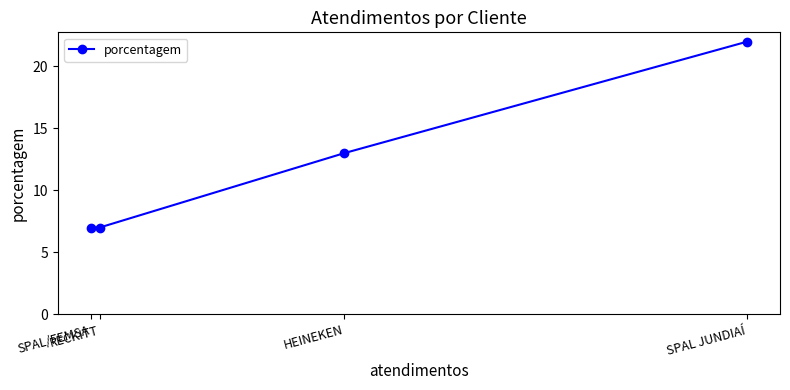

How many lines are shown in the chart?

1